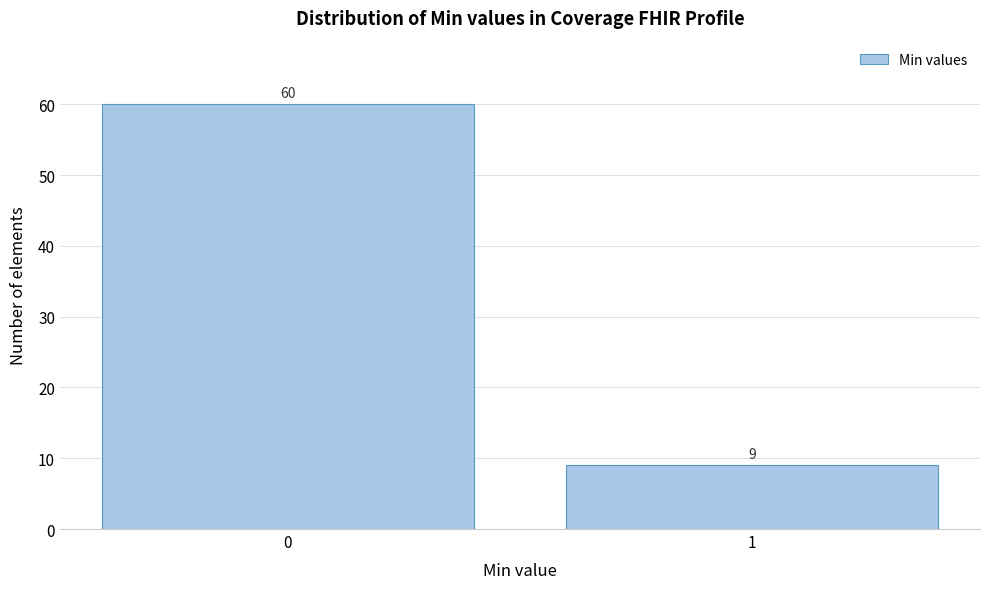

Reading left to right, list all the values displayed in this chart.

0=60	1=9